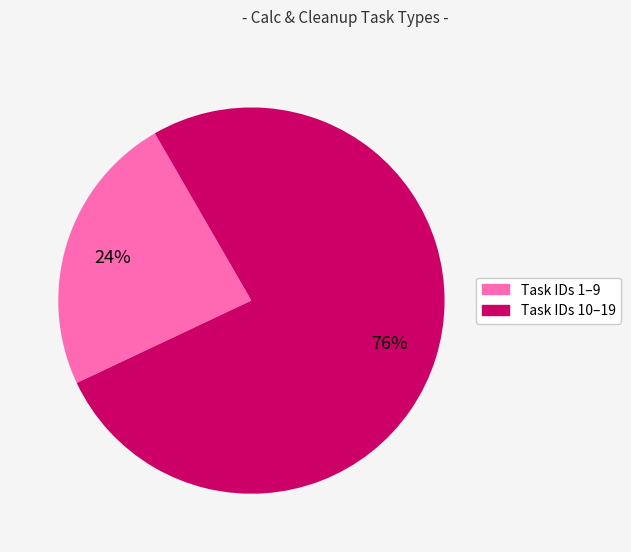

Is there any slice that represents more than half of the pie?

Yes